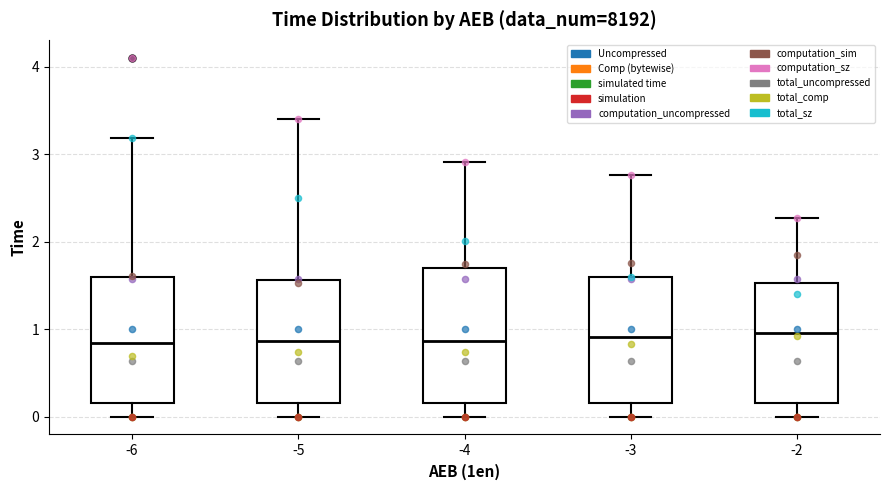

Reading left to right, read every box against the y-axis: the position of its median line, the range the box covers, and the ends of its whiskers. The values are not printed on the chart, so give them approximately, as read against the axis.

-6: median 0.8, box 0.2 to 1.6, whiskers 0.0 to 3.2
-5: median 0.9, box 0.2 to 1.6, whiskers 0.0 to 3.4
-4: median 0.9, box 0.2 to 1.7, whiskers 0.0 to 2.9
-3: median 0.9, box 0.2 to 1.6, whiskers 0.0 to 2.8
-2: median 1.0, box 0.2 to 1.5, whiskers 0.0 to 2.3